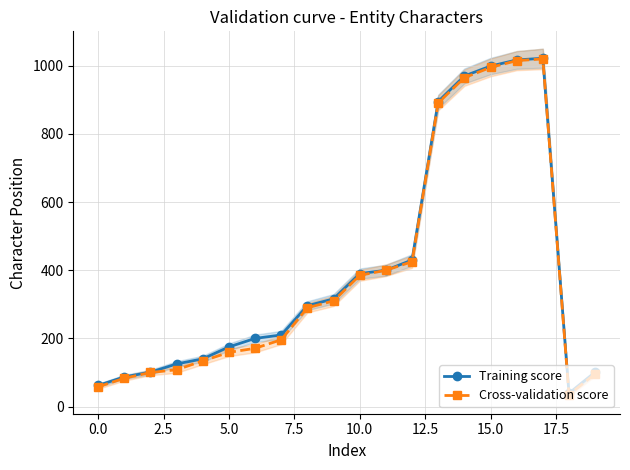

Rank the series at 12 from lowest to highest value.

Cross-validation score, Training score